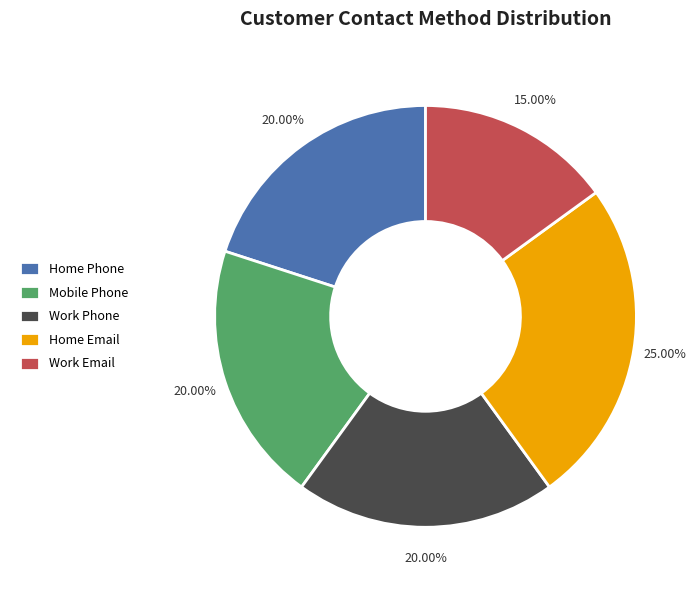

What portion of the pie excludes Home Phone?

80.0%